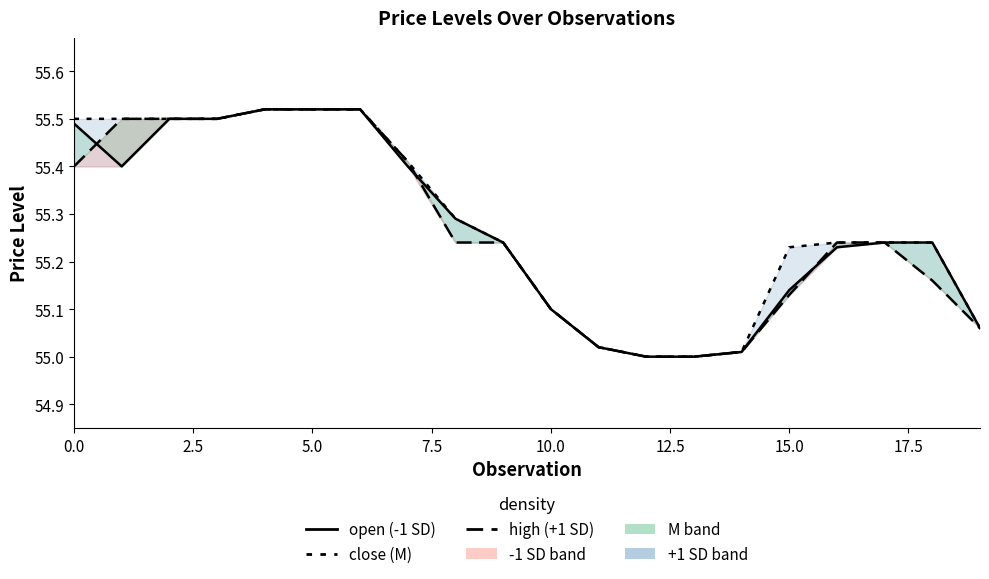

What is the value of the high (+1 SD) point at the 6th from the left?

55.5